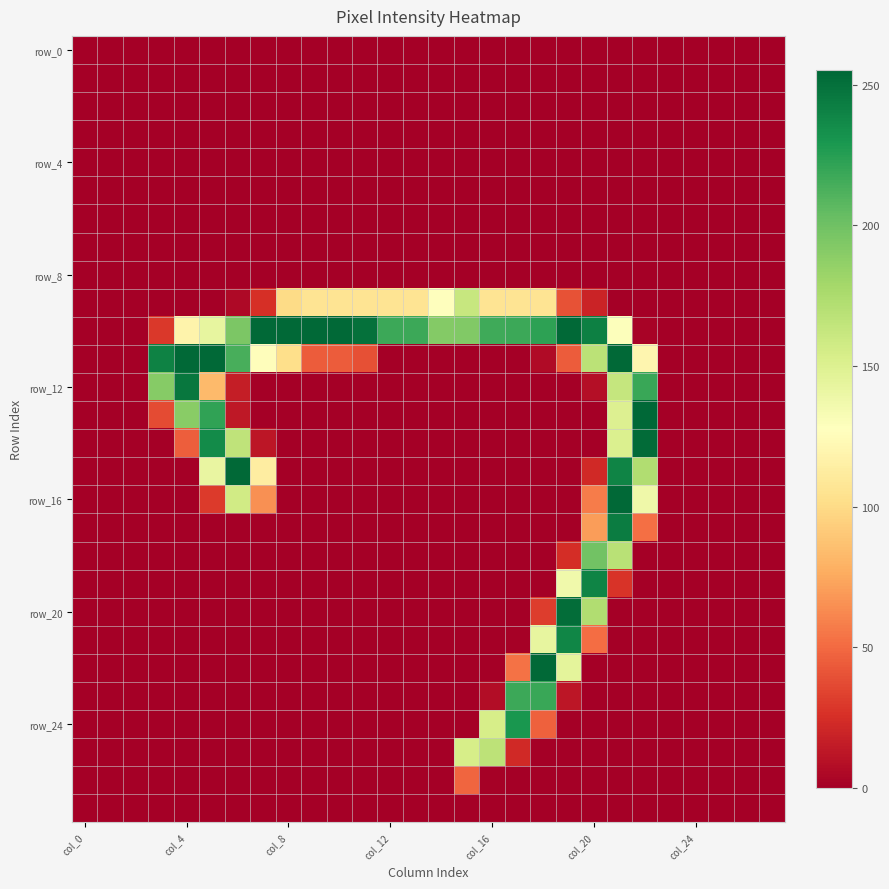

Count the number of data series in this chart.

28